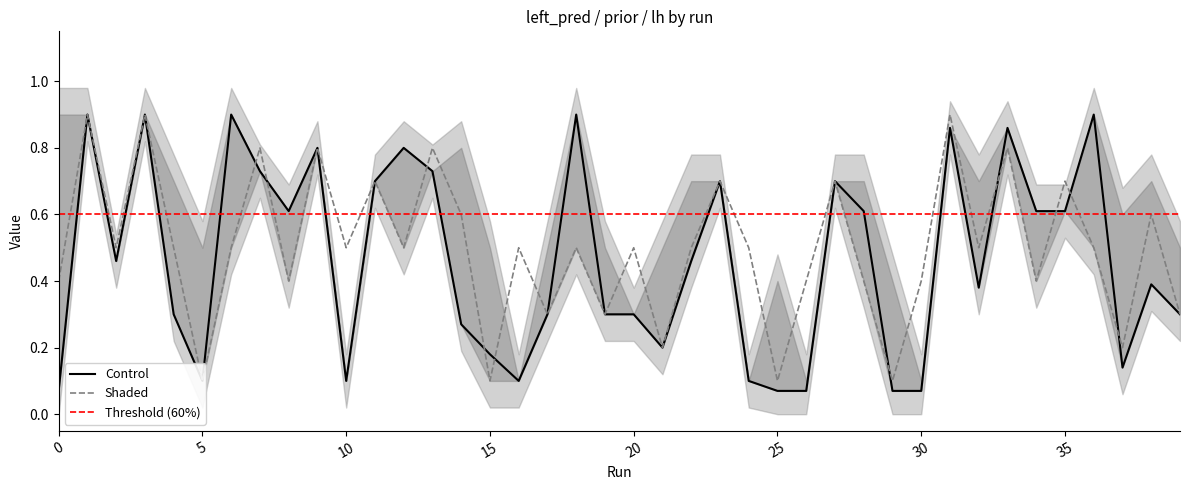

Where do left_pred and prior first cross each other?

6 and 7